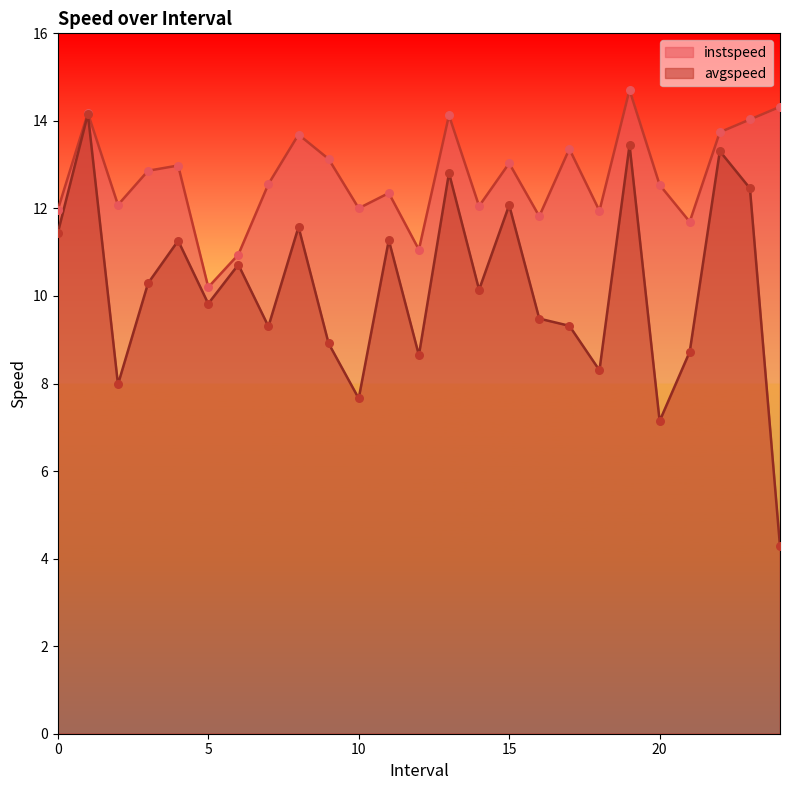

At how many categories does at least one series exceed 6?

25